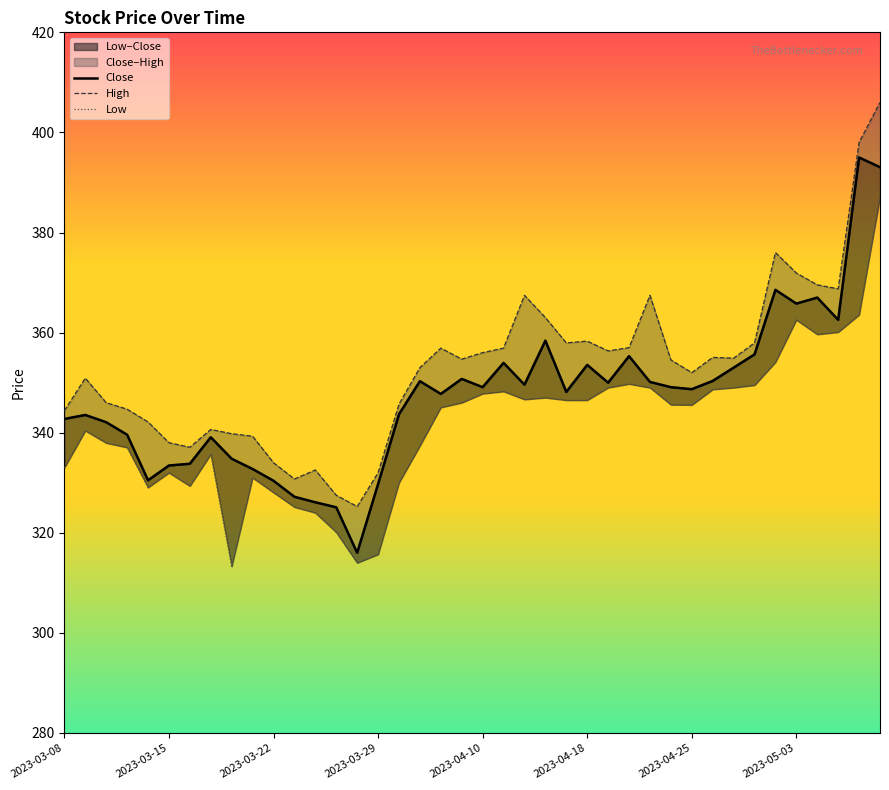

What position from the right is 34?

6